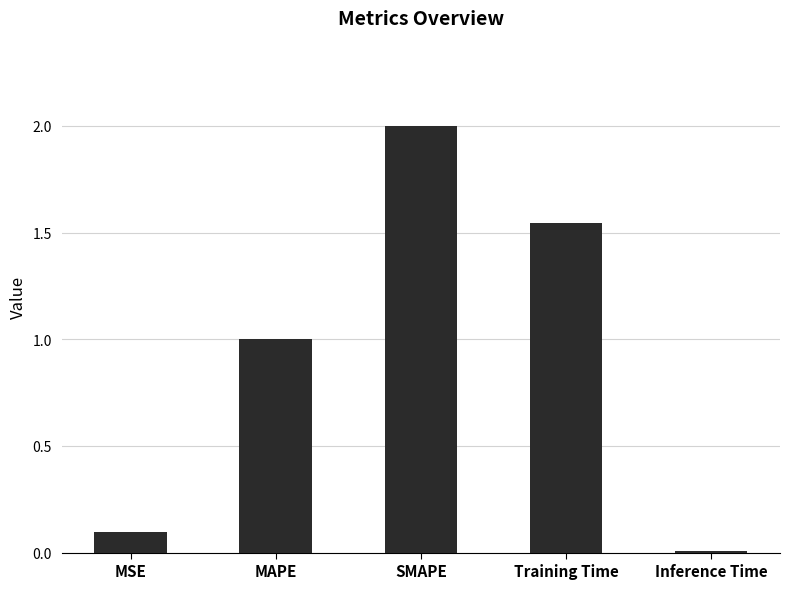

What is the difference between the maximum and minimum values?

2.0